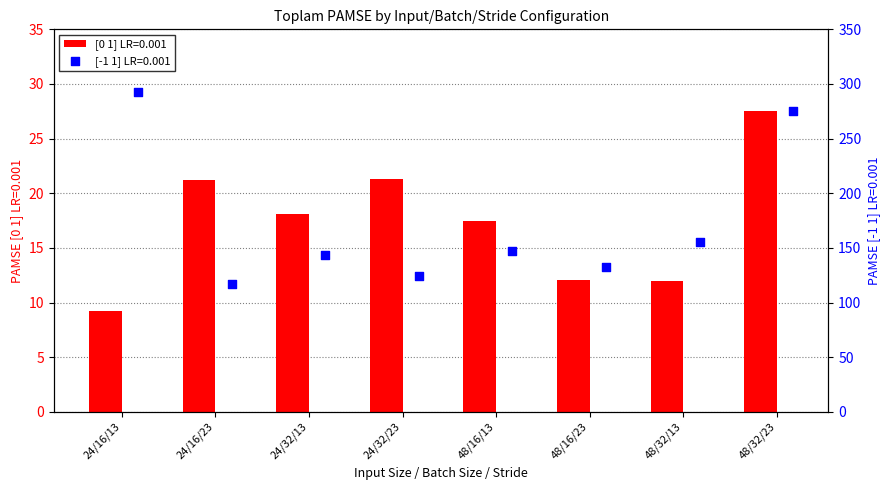

What is the difference between the maximum and second lowest values in the [0 1] LR=0.001 series?

15.5